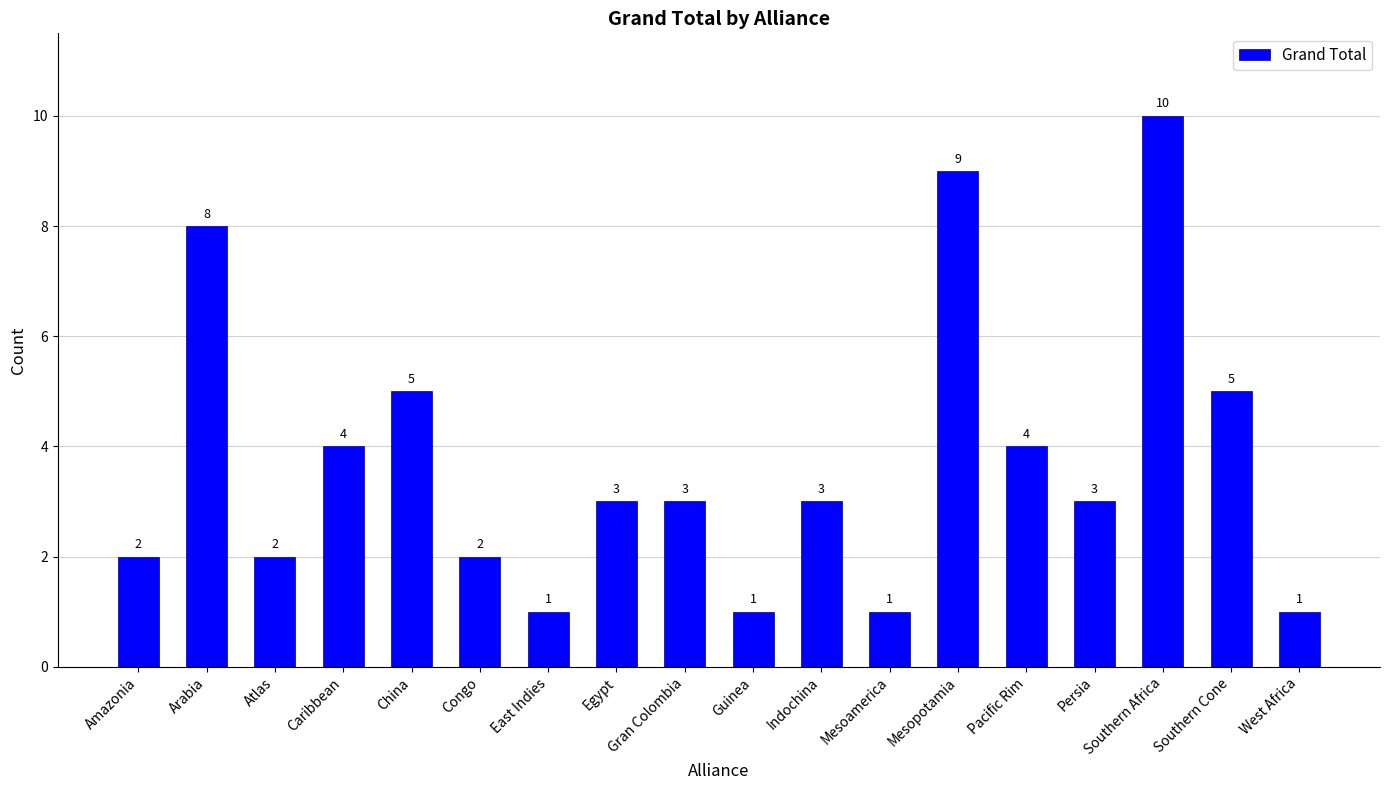

What is the label of the 6th bar from the left?

Congo